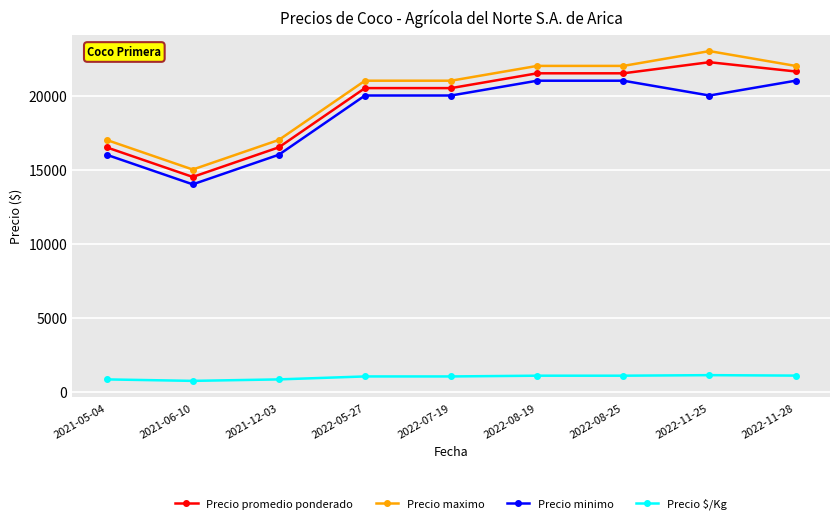

Does the chart have visible grid lines?

Yes